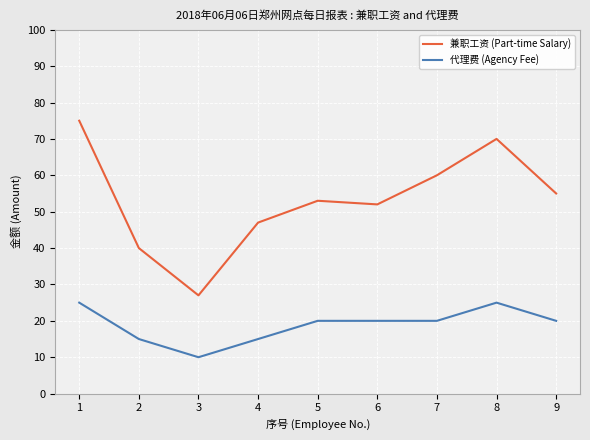

At 4, list the series in order from largest to smallest.

兼职工资 (Part-time Salary), 代理费 (Agency Fee)